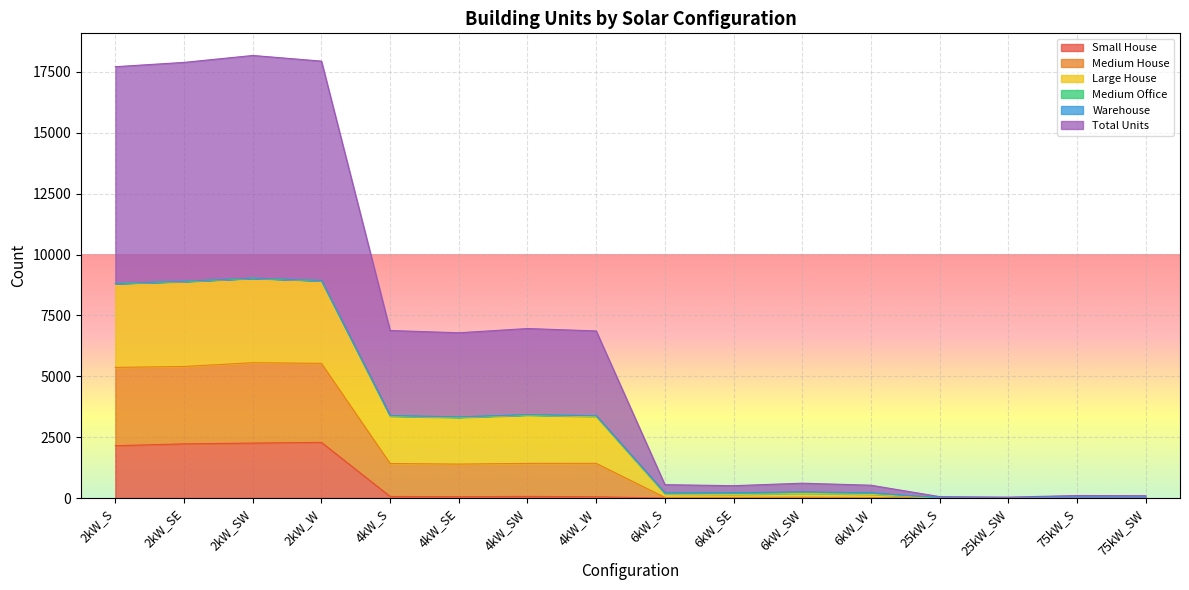

In Large House, how many points are lower than both neighbors (excluding endpoints)?

3